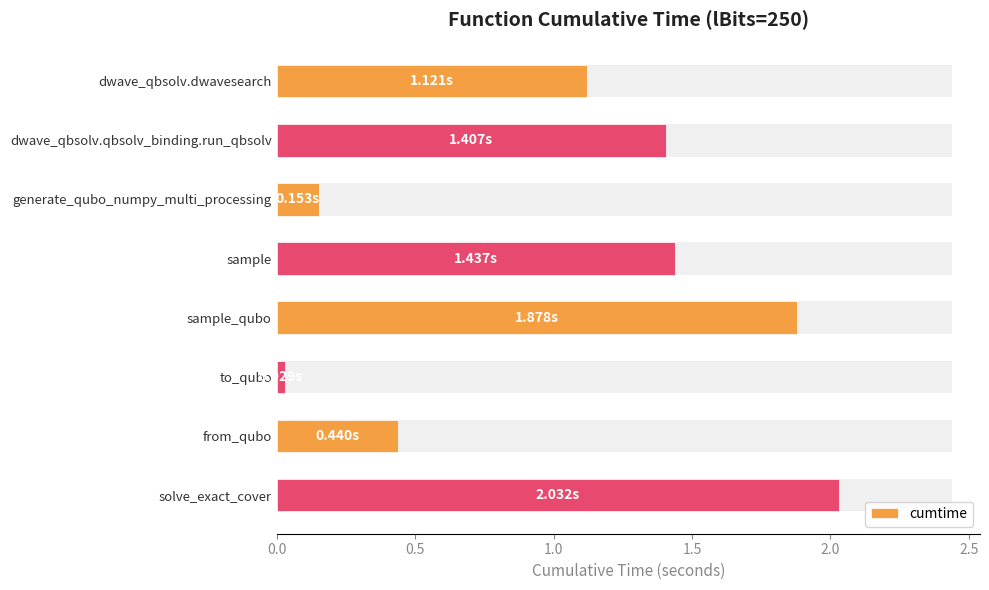

How many bars are there in total?

8